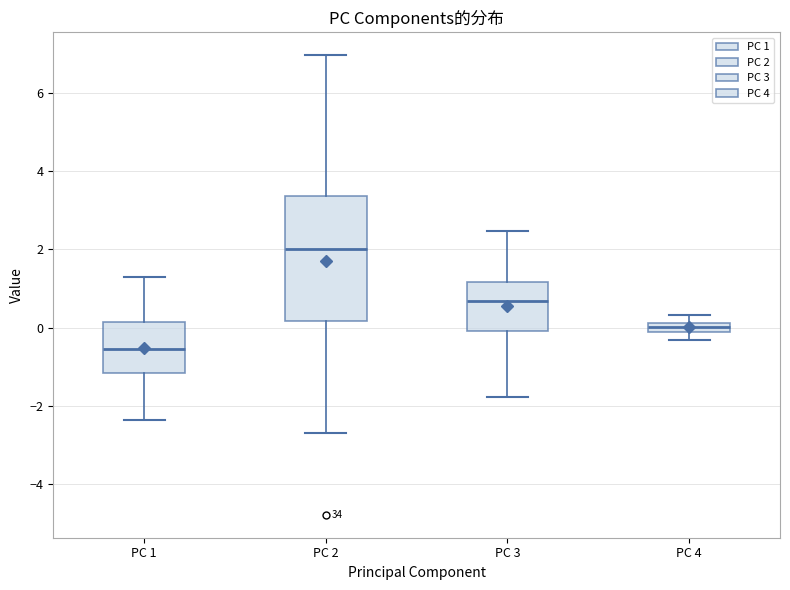

Where does the upper whisker of the box for PC 2 end on the y-axis? The values are not printed on the chart, so give them approximately, as read against the axis.

7.0